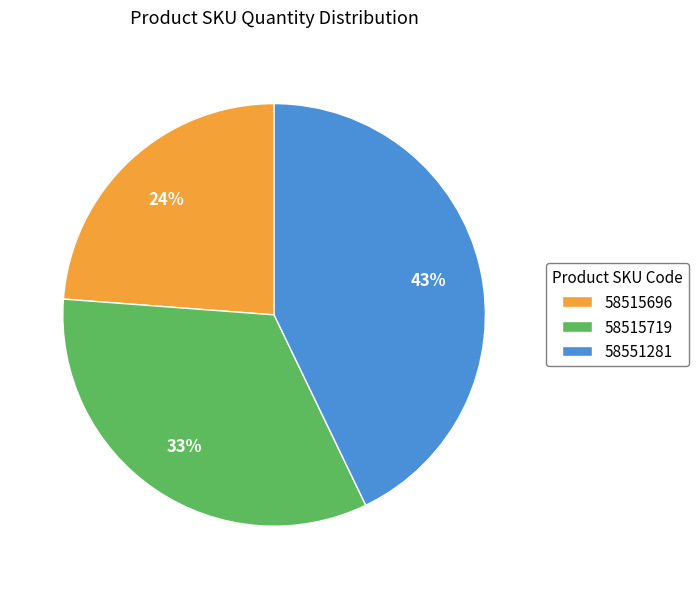

Approximately how many times larger is the value at 58515719 compared to 58551281?

0.8